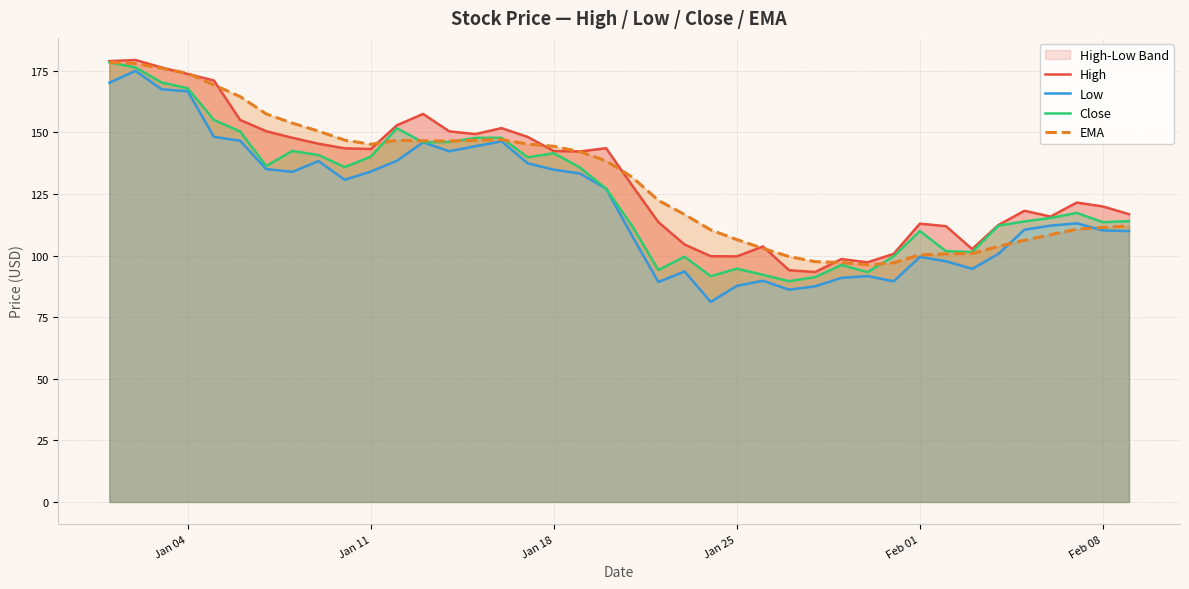

Reading left to right, transcribe all the data shown in this chart.

High: 179.0	179.4	176.4	173.7	171.1	155.1	150.5	147.8	145.4	143.6	143.3	152.9	157.5	150.5	149.4	151.8	148.2	142.5	142.3	143.6	128.4	113.6	104.5	99.8	99.7	103.7	94.1	93.4	98.6	97.3	100.7	113.0	112.0	102.7	112.4	118.2	115.9	121.6	120.0	116.8
Low: 170.2	175.0	167.5	166.7	148.2	146.7	135.1	134.0	138.4	130.8	134.1	138.5	146.0	142.4	144.4	146.4	137.5	134.9	133.4	127.2	107.9	89.3	93.6	81.2	87.8	89.8	86.2	87.6	91.0	91.7	89.6	99.5	97.7	94.6	100.7	110.5	112.2	113.1	110.2	110.0
Close: 178.5	176.4	170.3	167.9	155.1	150.4	136.4	142.5	140.8	136.0	140.2	151.7	146.0	146.2	147.8	147.9	139.9	141.6	135.8	127.2	112.0	94.2	99.6	91.7	94.7	92.2	89.6	91.3	96.2	93.3	99.7	110.0	101.8	101.5	112.2	113.9	115.3	117.4	113.6	114.0
EMA: 178.5	178.0	176.1	174.0	169.3	164.6	157.5	153.8	150.5	146.9	145.2	146.8	146.6	146.5	146.8	147.1	145.3	144.4	142.2	138.5	131.8	122.4	116.7	110.4	106.5	102.9	99.6	97.5	97.2	96.2	97.1	100.3	100.7	100.9	103.7	106.3	108.5	110.7	111.4	112.1